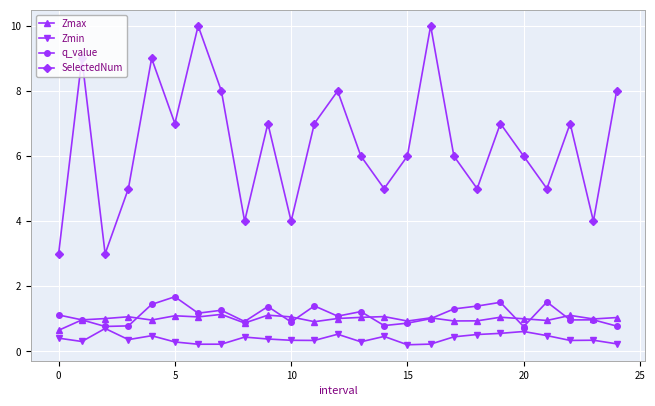

Which series has the largest range (max minus min)?

SelectedNum